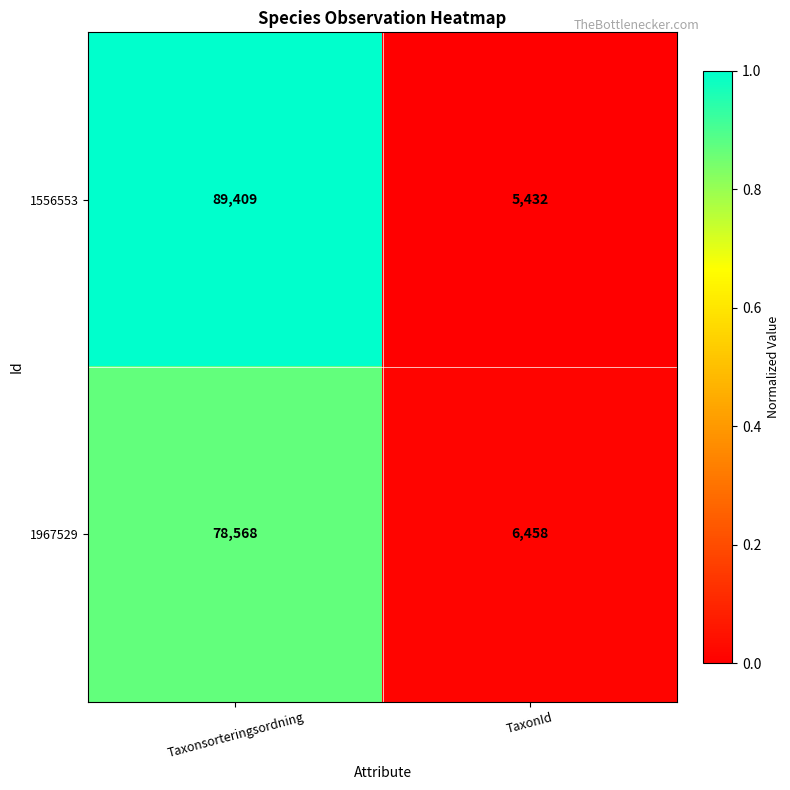

Reading left to right, transcribe all the data shown in this chart.

1556553: Taxonsorteringsordning=89409	TaxonId=5432
1967529: Taxonsorteringsordning=78568	TaxonId=6458